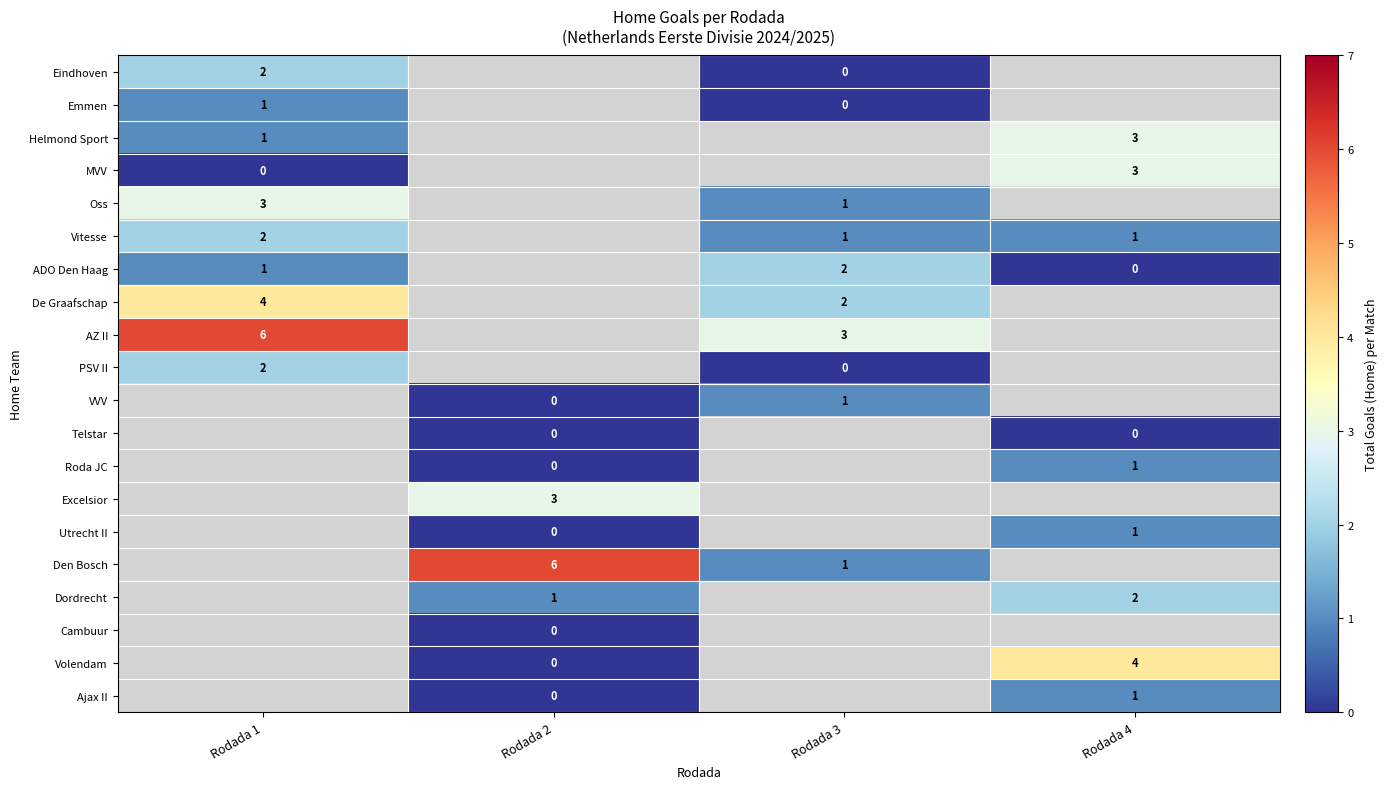

Which category has the lowest value across all series?

Rodada 3